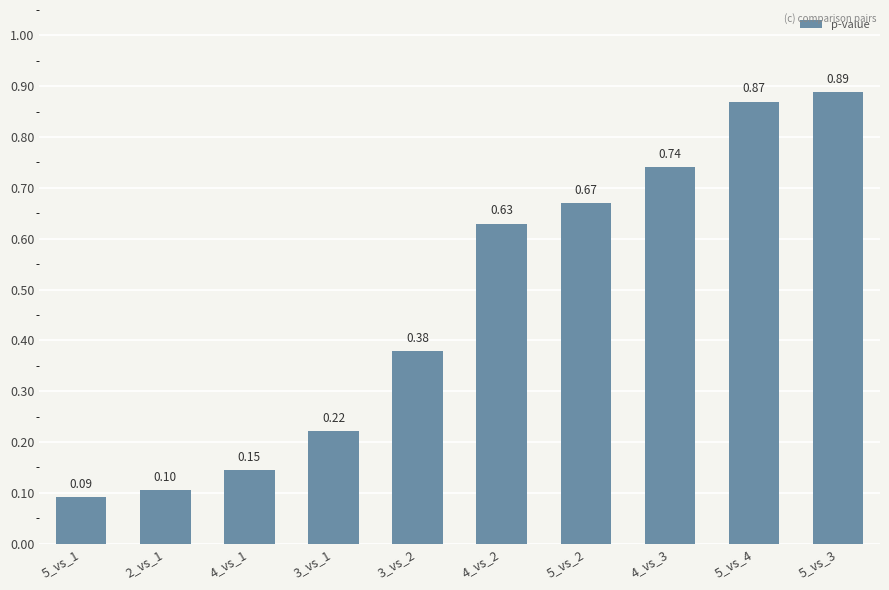

How many categories are shown in the chart?

10